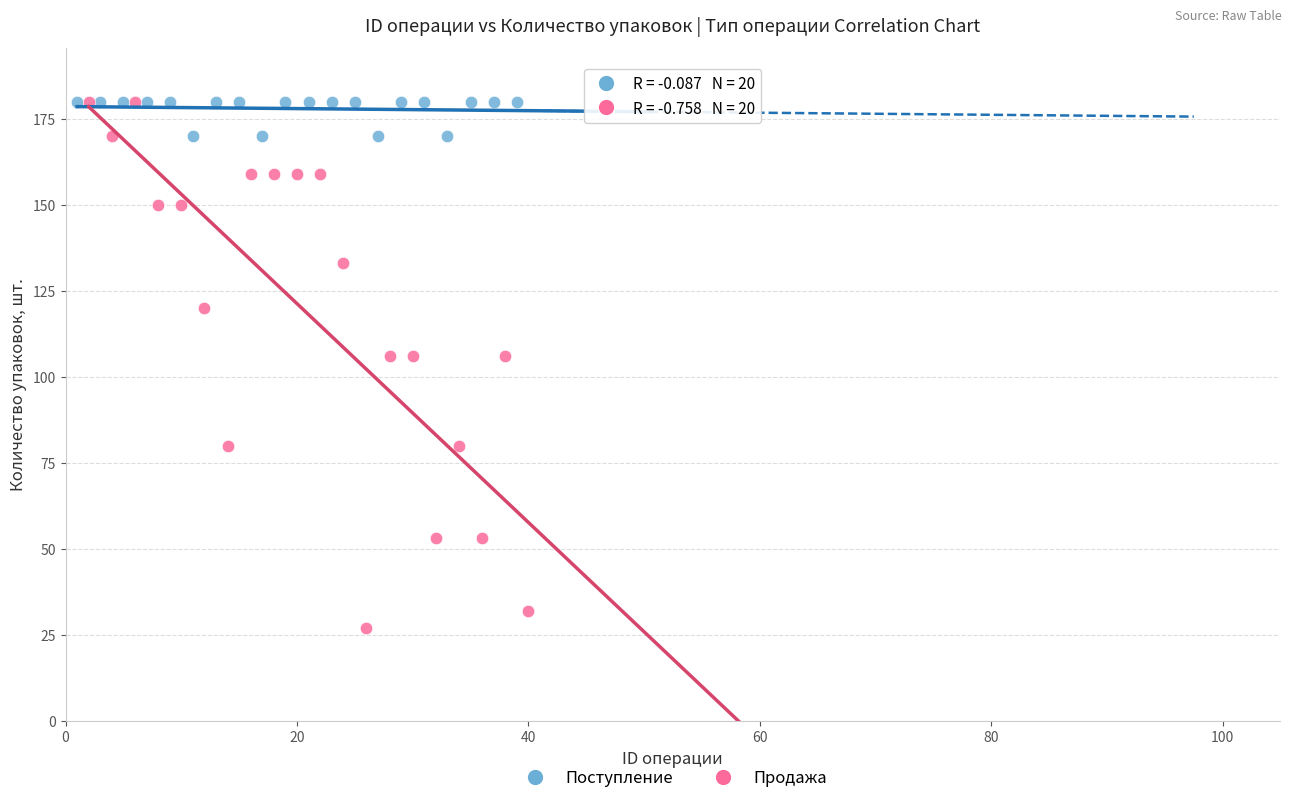

Which series has the widest spread of Y values?

Продажа